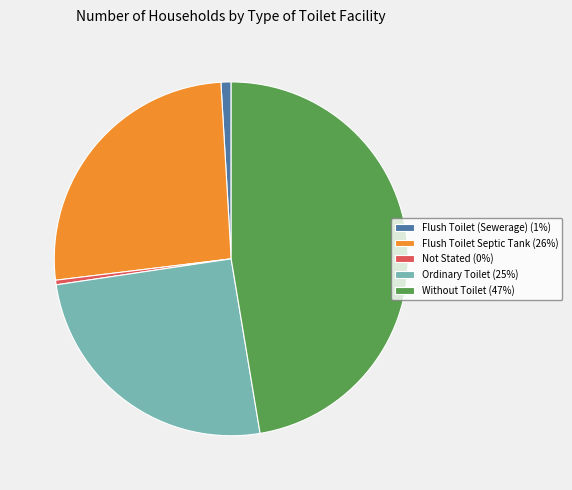

Which slice is the largest?

Without Toilet